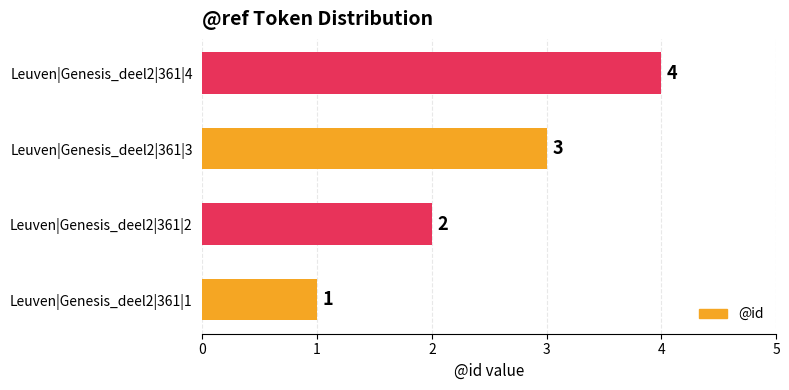

Count the values in the range 2 to 4.

3